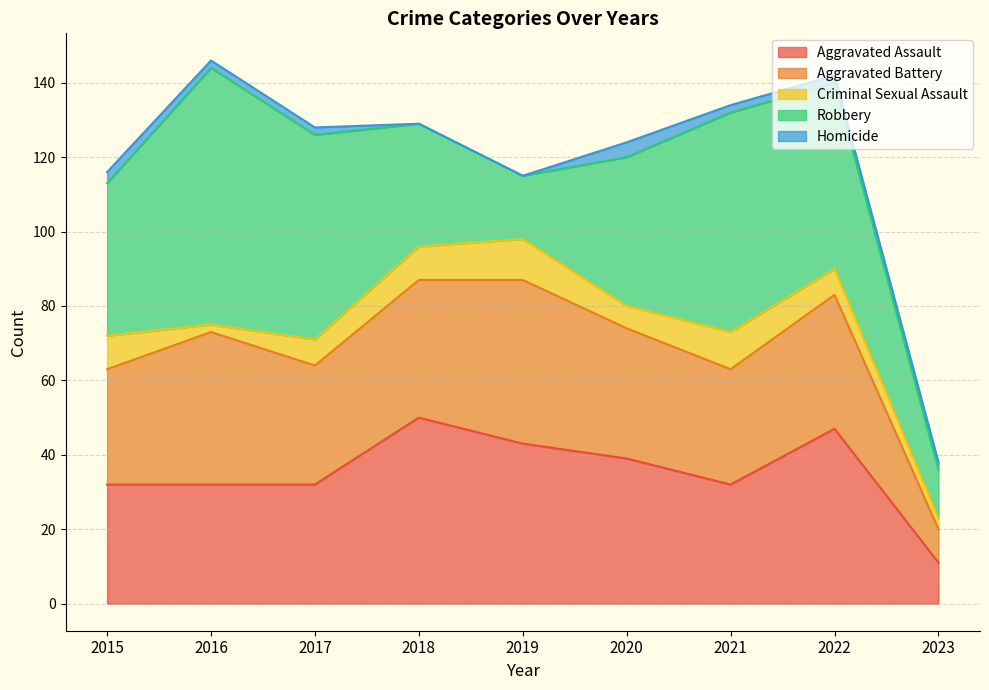

How many lines are shown in the chart?

5